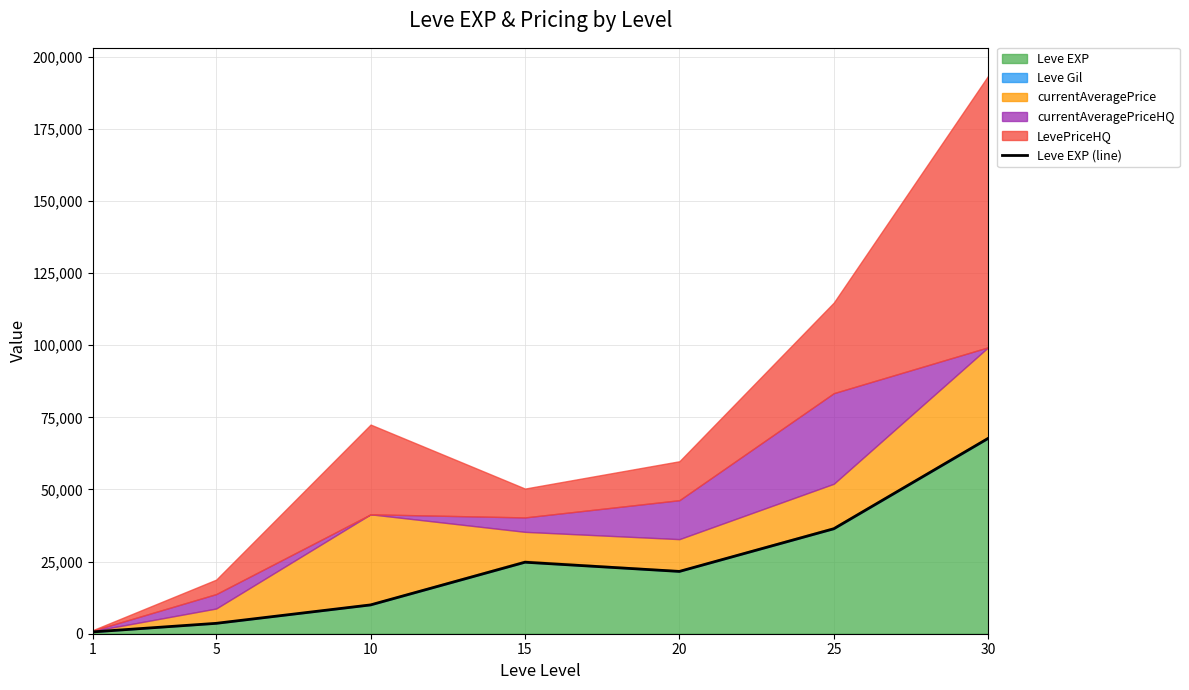

What is the difference between the values at 15 and 5?

21190